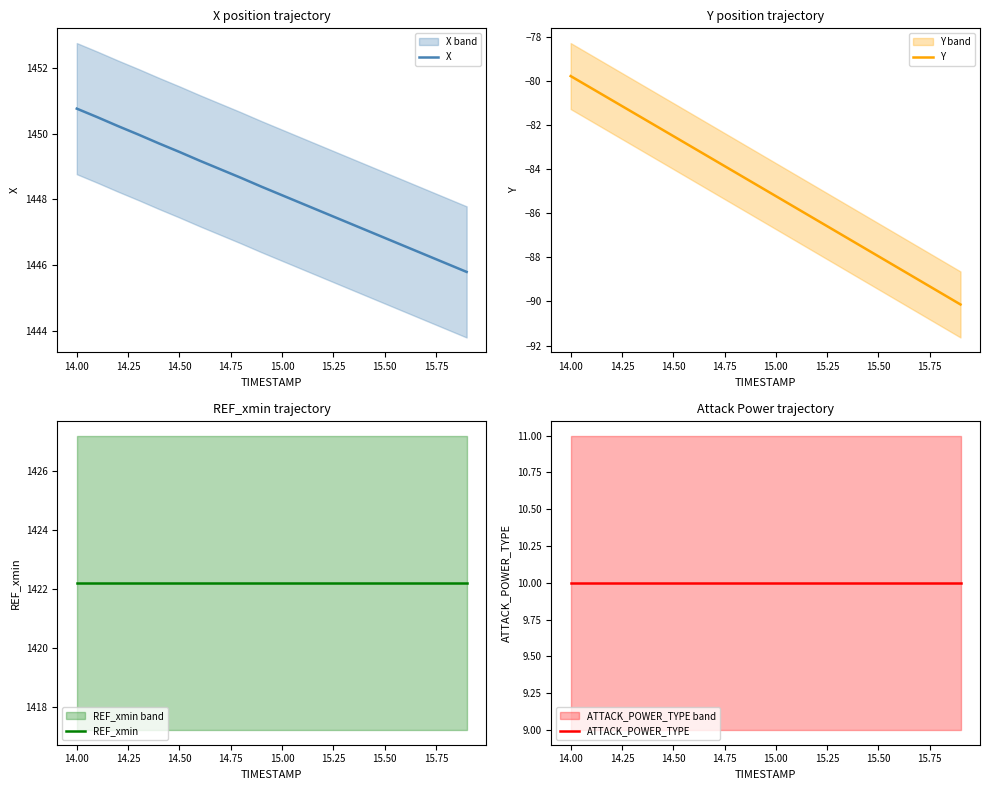

What is the maximum value for X?

1450.8